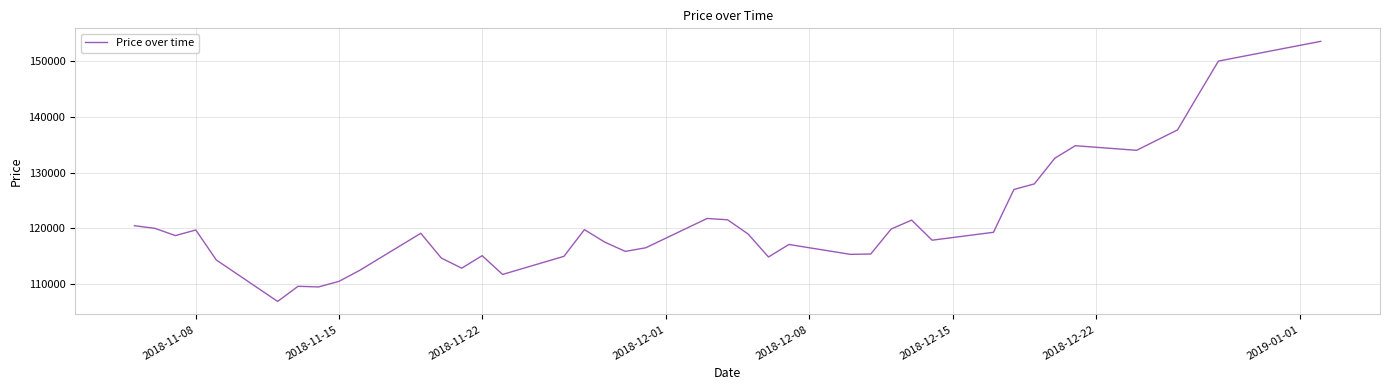

What is the maximum value shown in the chart?

153567